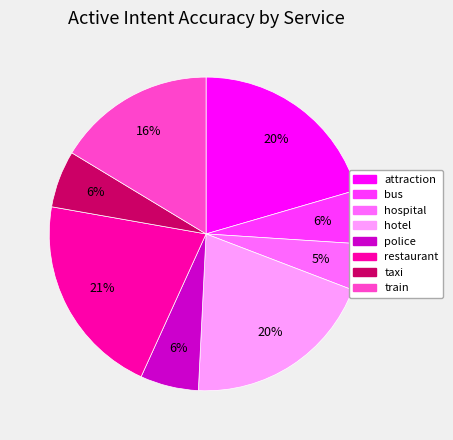

Is it true that restaurant is 21% of the pie?

True